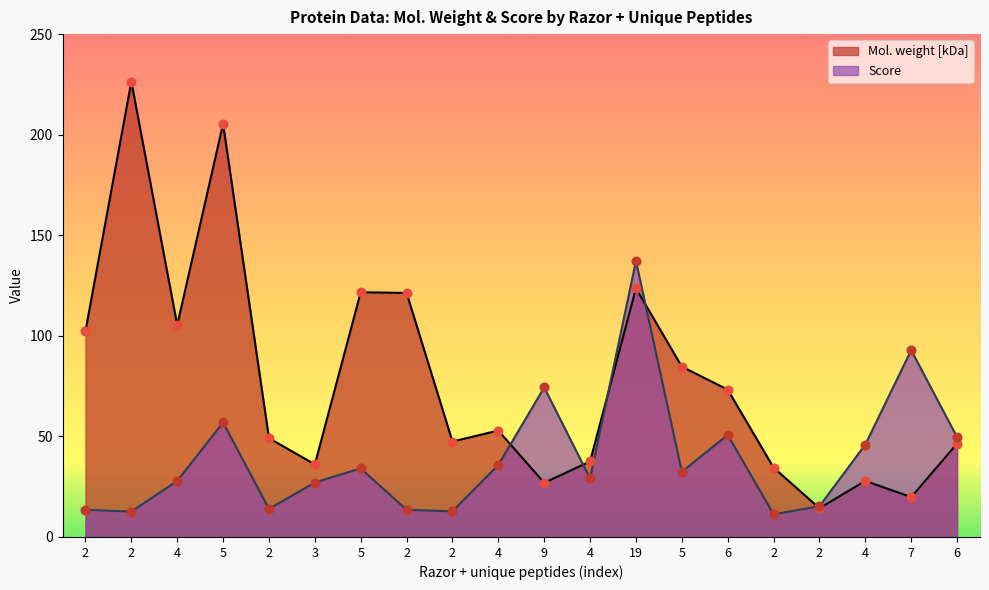

Which series has the largest Y range (max minus min)?

Mol. weight [kDa]